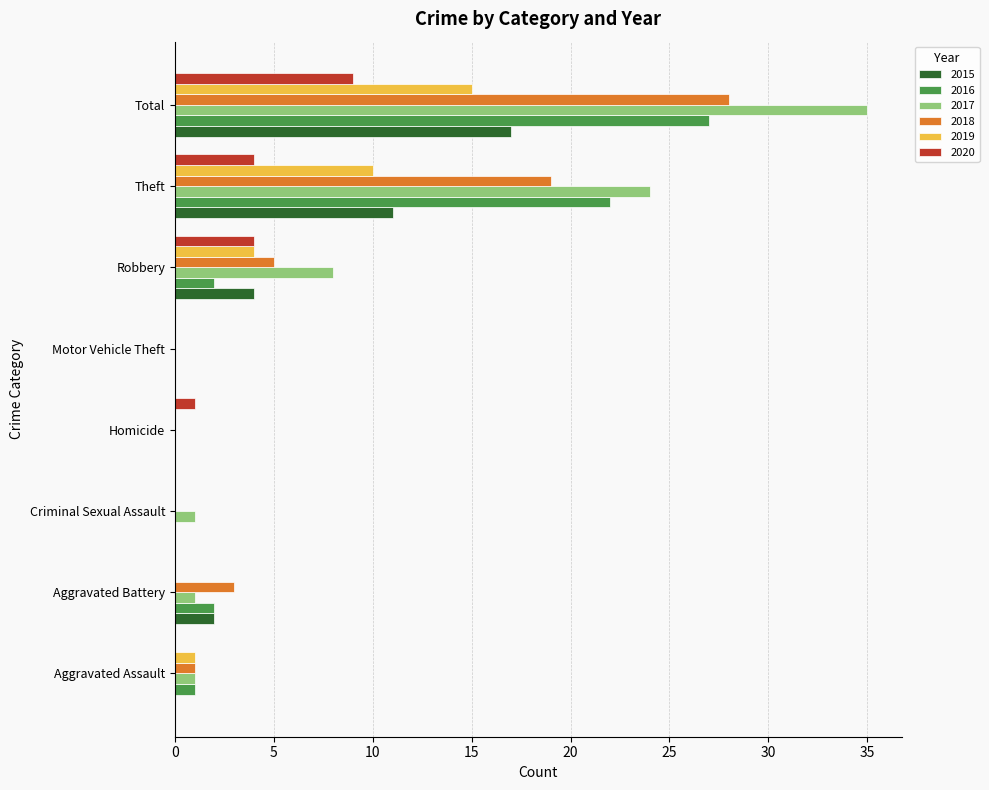

Is it true that 2015 equals 14 at Theft?

False